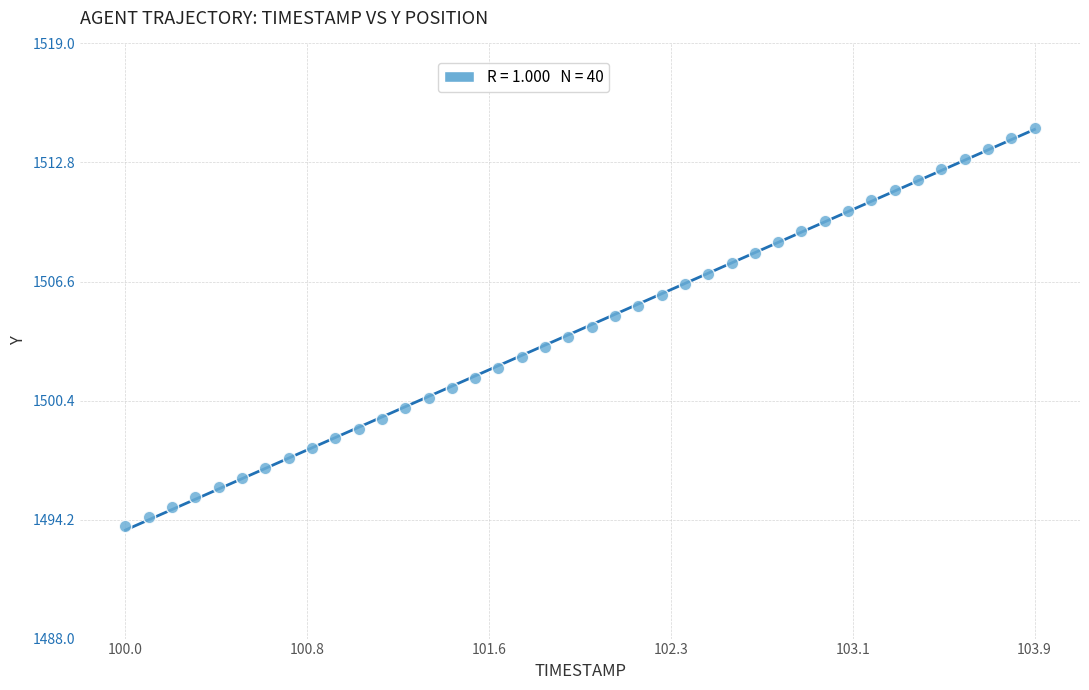

What is the range of X values (max minus min)?

3.9